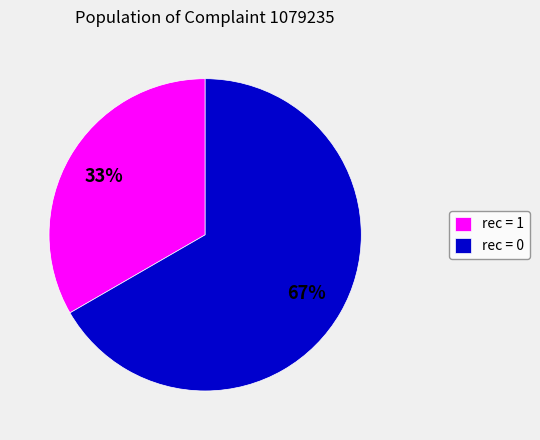

Is the sum of rec = 0 and rec = 1 greater than half?

Yes